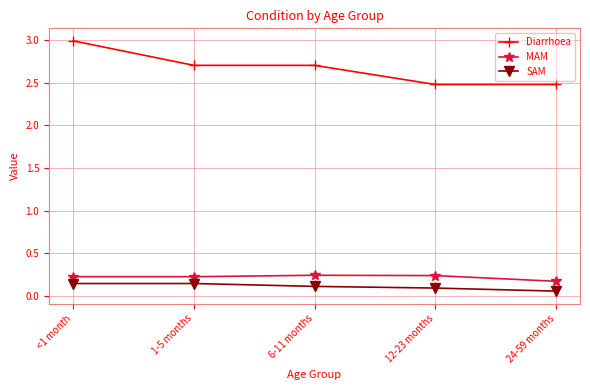

What is the greatest value displayed?

3.0